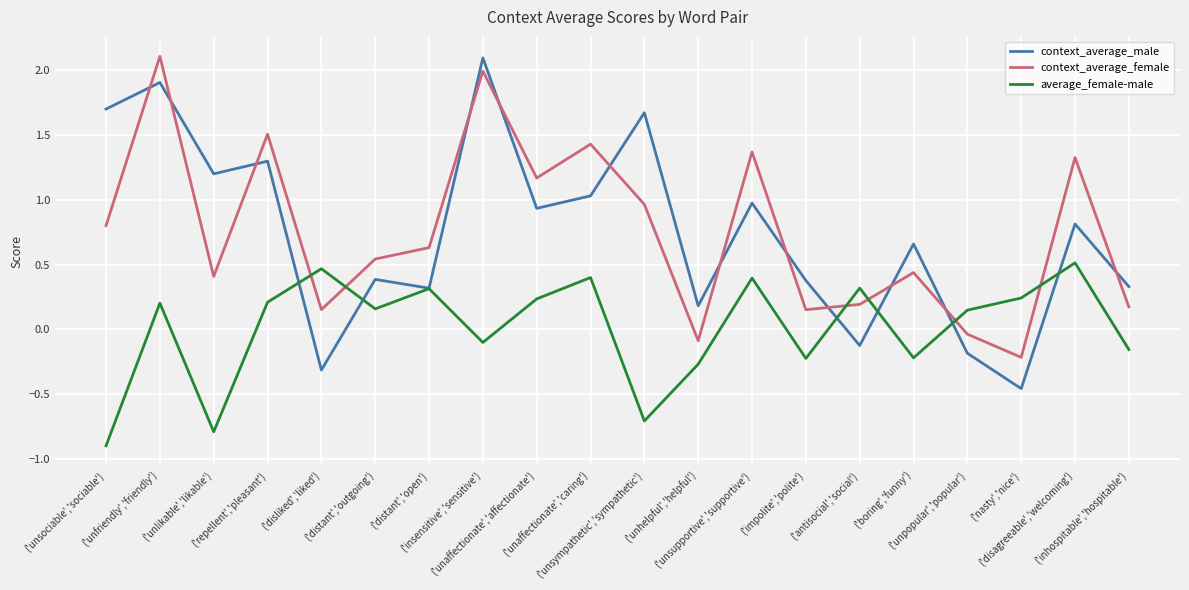

What is the maximum value shown in the chart?

2.1